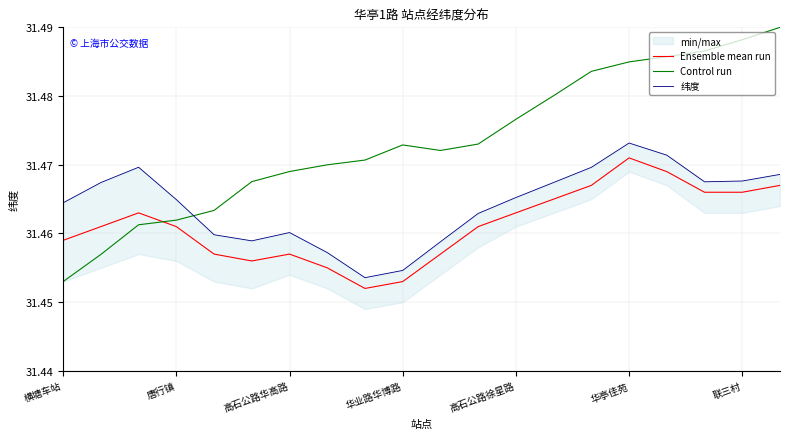

Does the chart have visible grid lines?

Yes